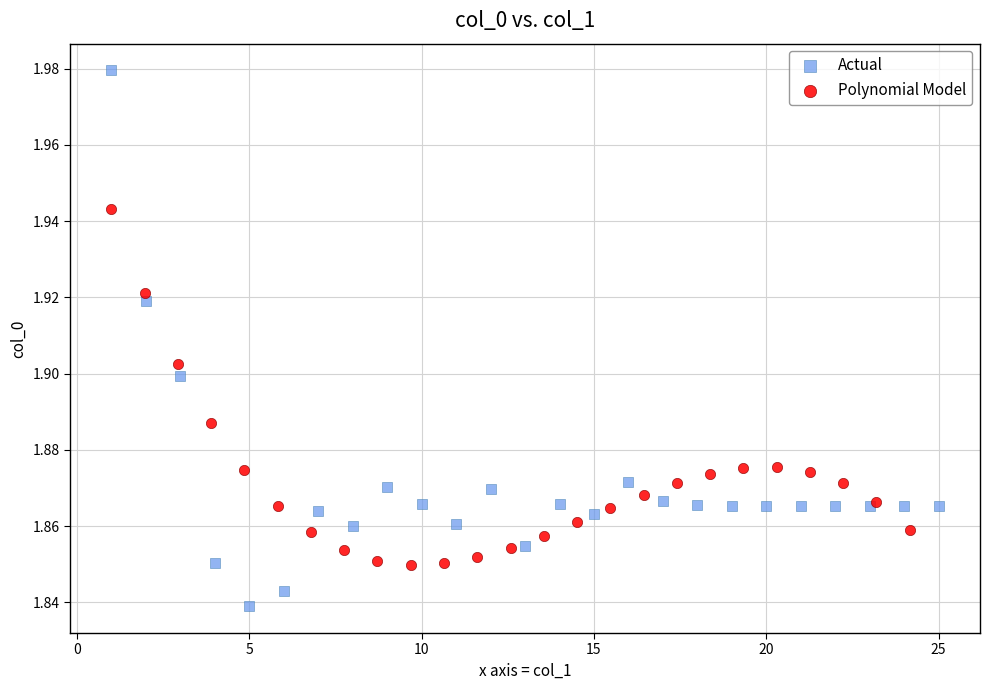

Which series contains the lowest Y value?

Actual